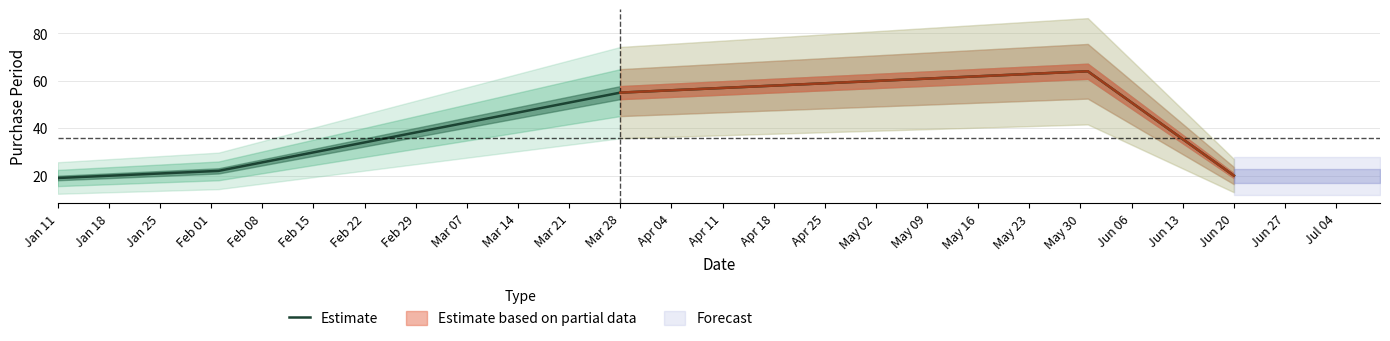

The Estimate series shows 30 at Jan 11. True or false?

False